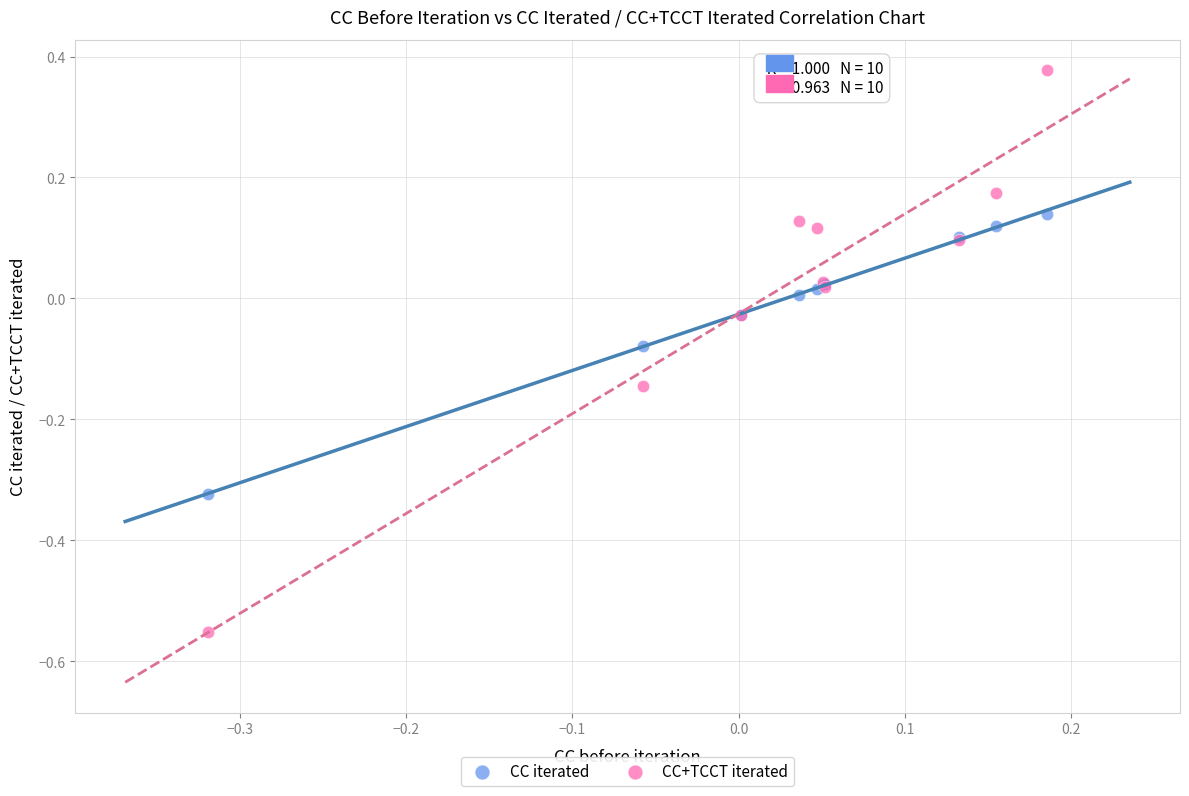

Which series contains the lowest Y value?

CC+TCCT iterated